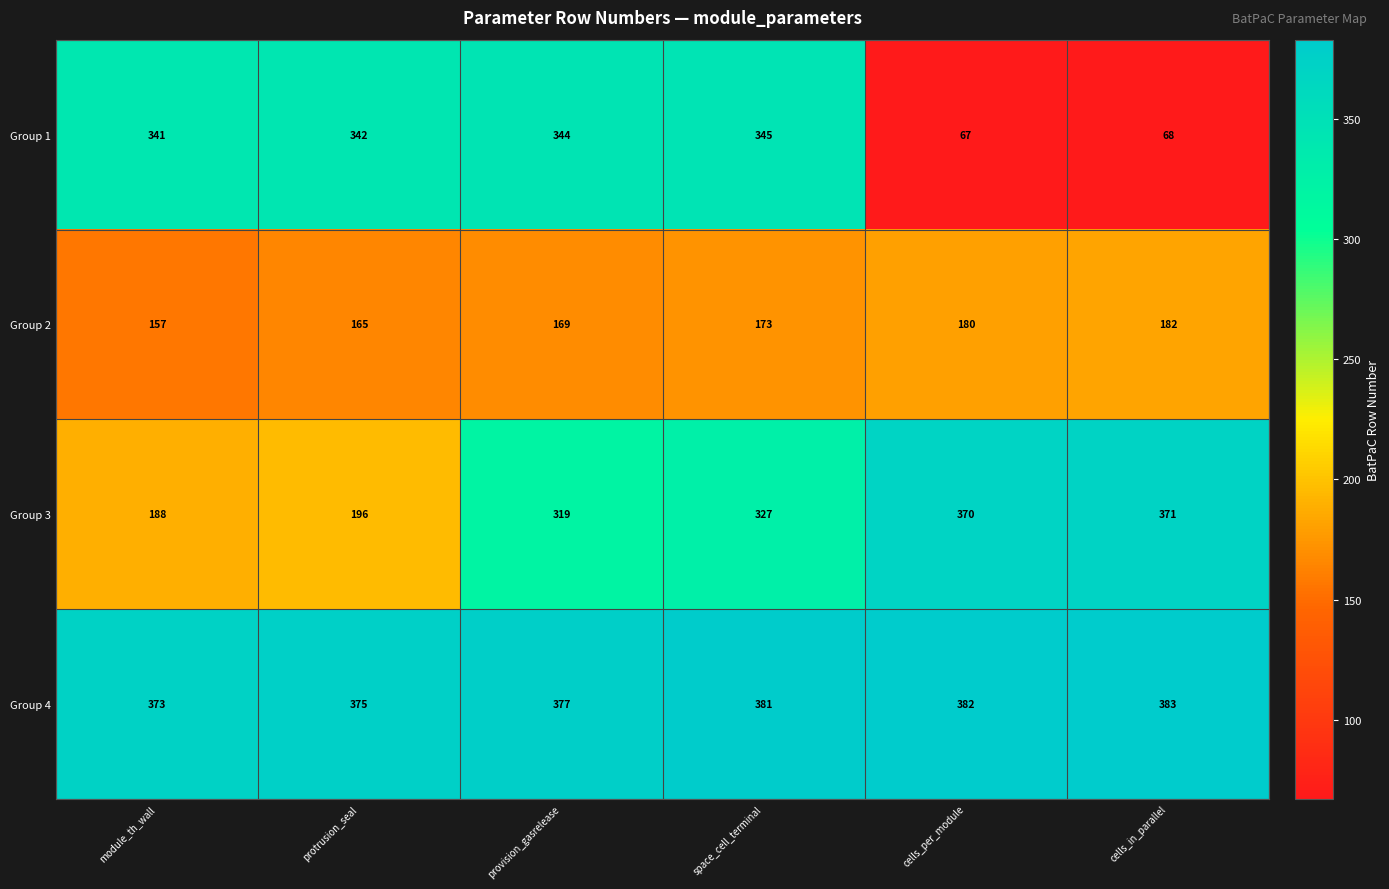

What is the difference between the highest and lowest values at protrusion_seal?

210